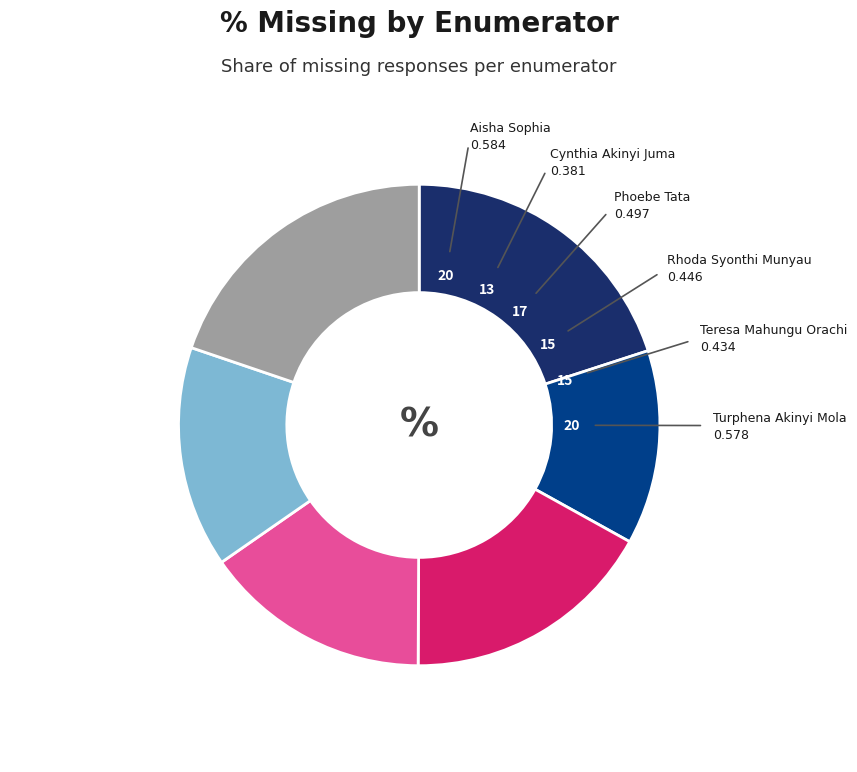

Do Rhoda Syonthi Munyau and Aisha Sophia together represent more than half of the pie?

No